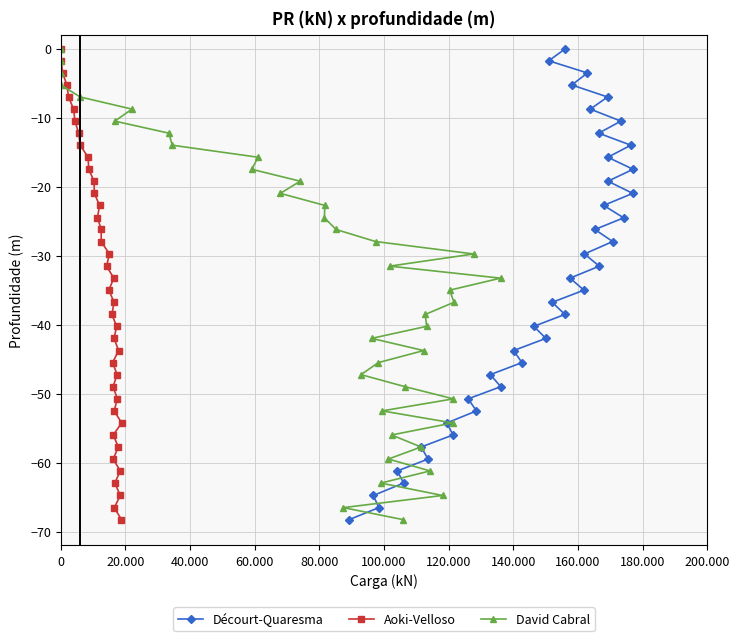

What are all the series names shown in the legend?

Décourt-Quaresma, Aoki-Velloso, David Cabral